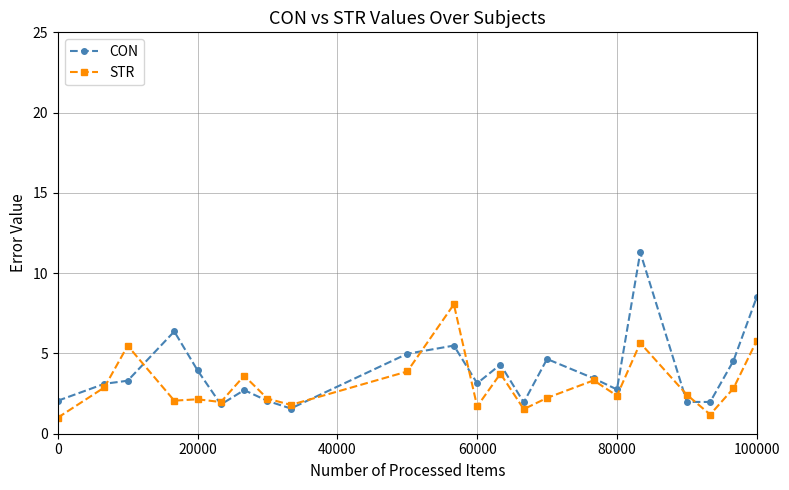

Which series has the widest spread of values?

CON